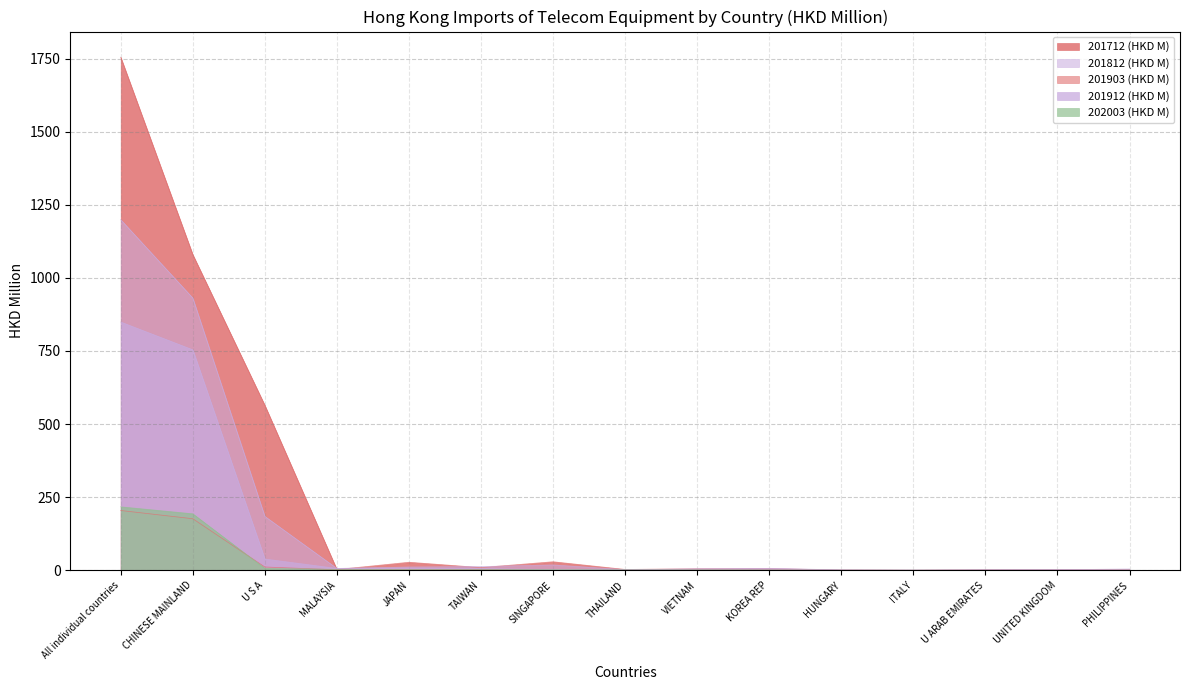

What is the difference between the 201903 values at JAPAN and All individual countries?

202.2